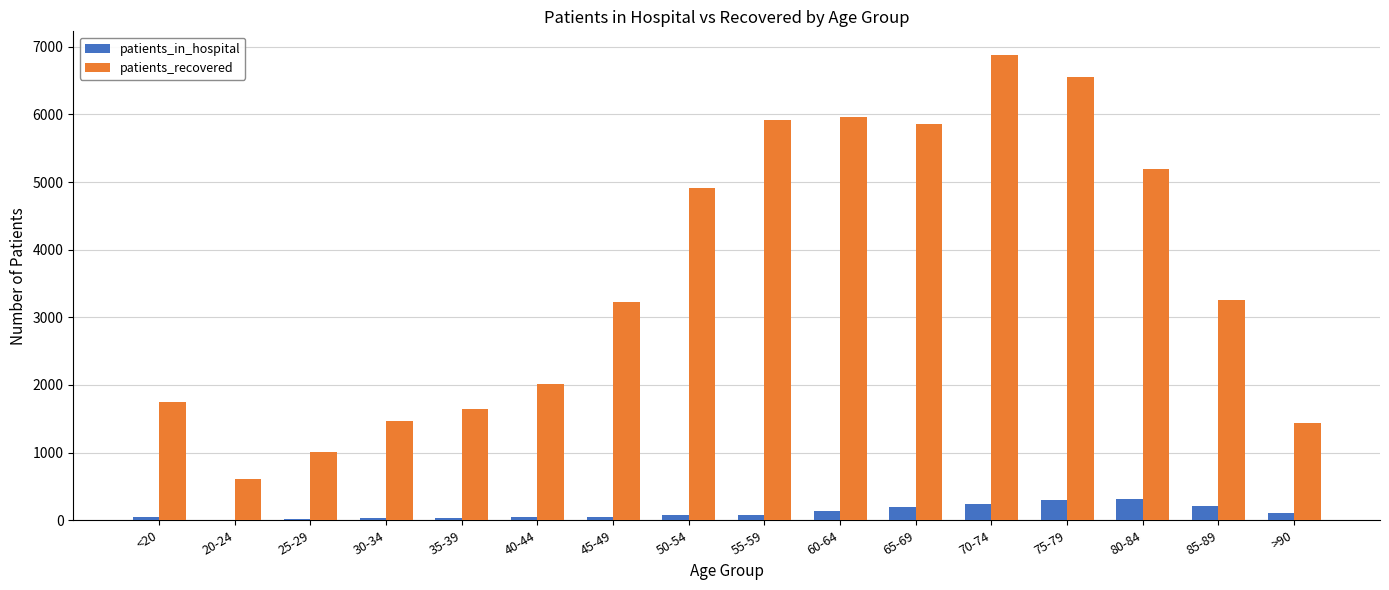

The value of patients_recovered at 40-44 is 576. True or false?

False